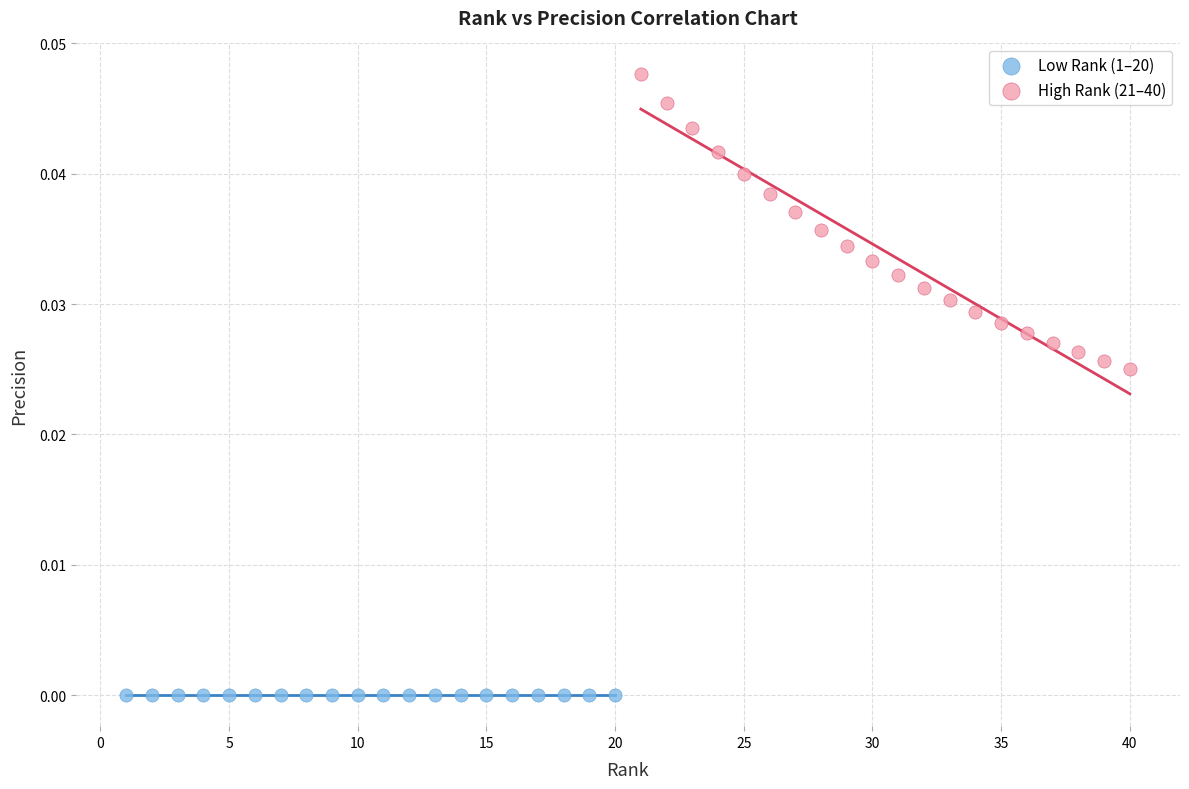

Which series contains the highest Y value?

High Rank (21–40)